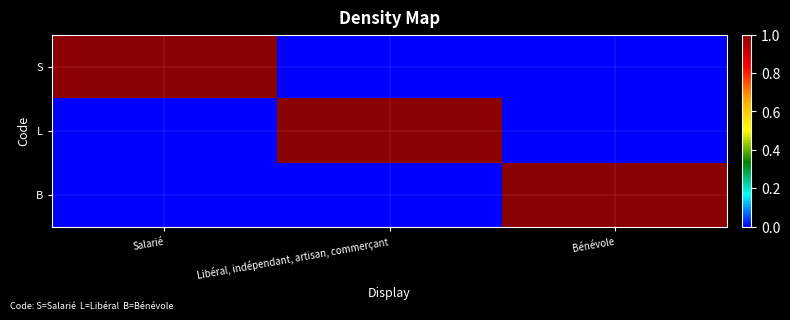

Rank the series at Libéral, indépendant, artisan, commerçant from highest to lowest value.

L, S, B